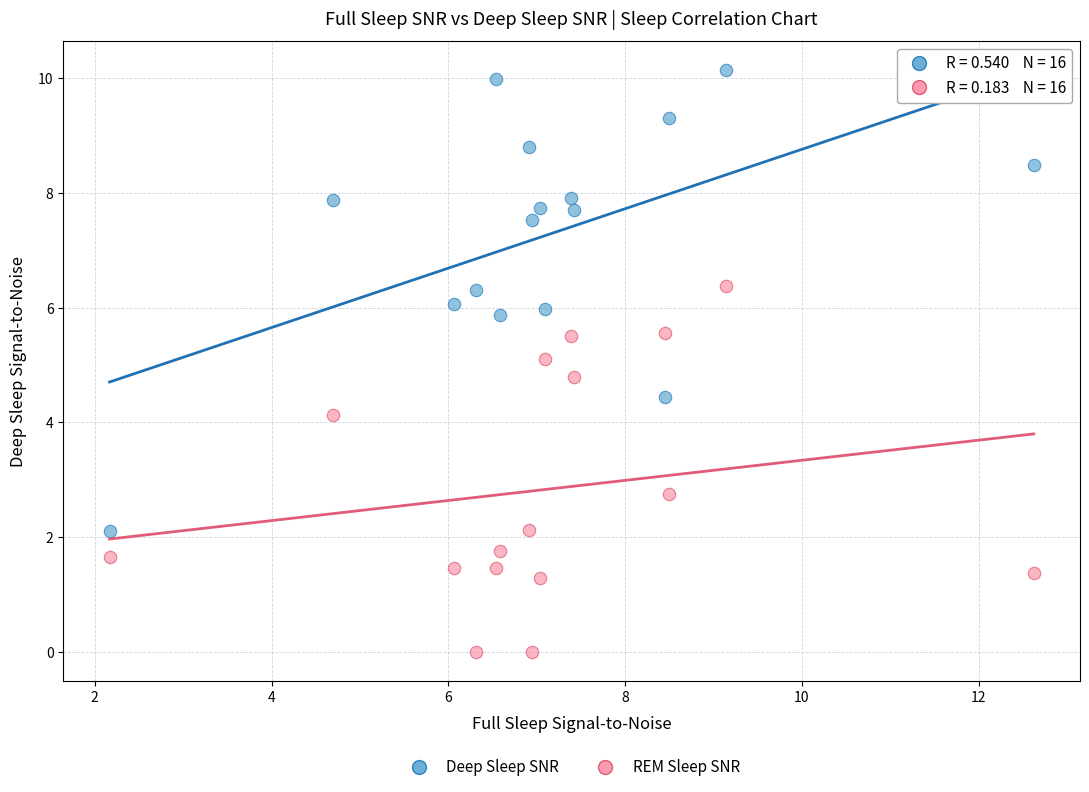

Across all data points, what is the range of X values (max minus min)?

10.5